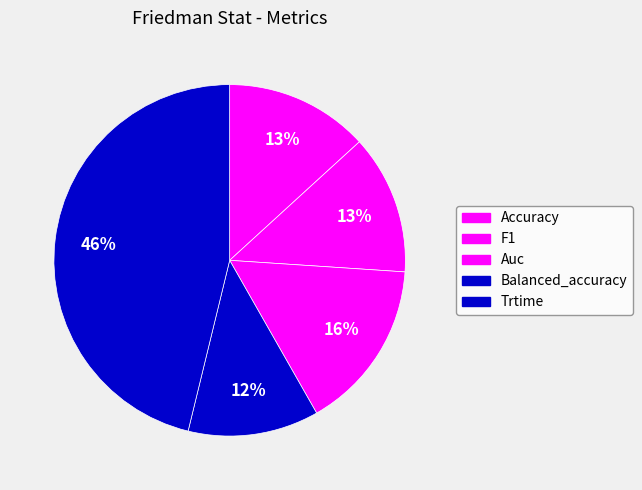

How many segments does this pie chart have?

5